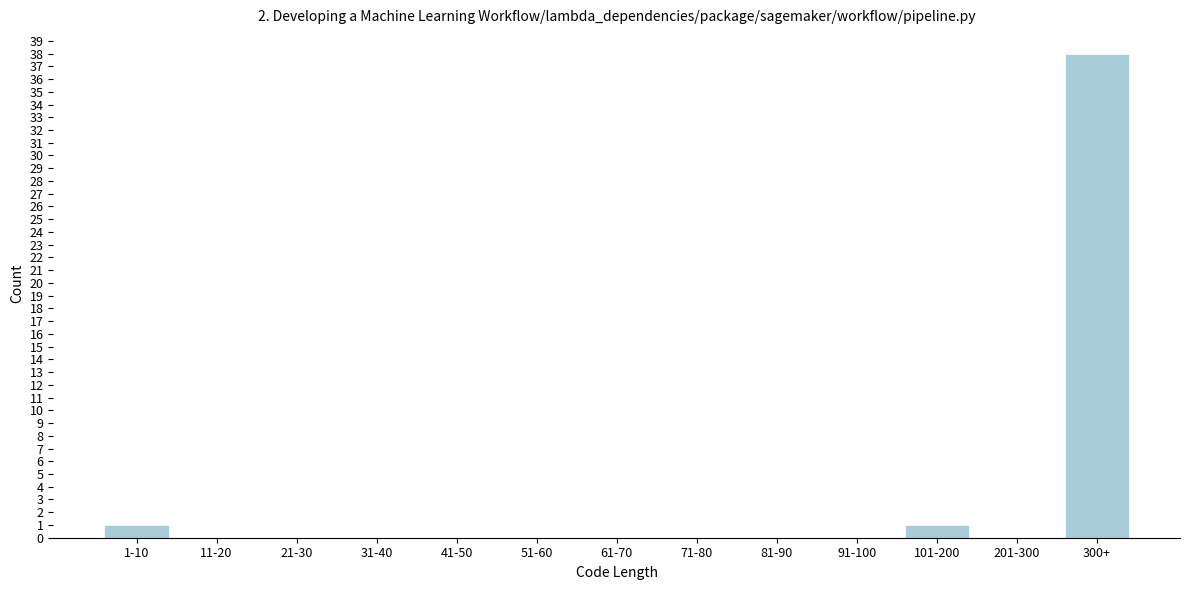

Reading left to right, list all the values displayed in this chart.

1-10=1	11-20=0	21-30=0	31-40=0	41-50=0	51-60=0	61-70=0	71-80=0	81-90=0	91-100=0	101-200=1	201-300=0	300+=38